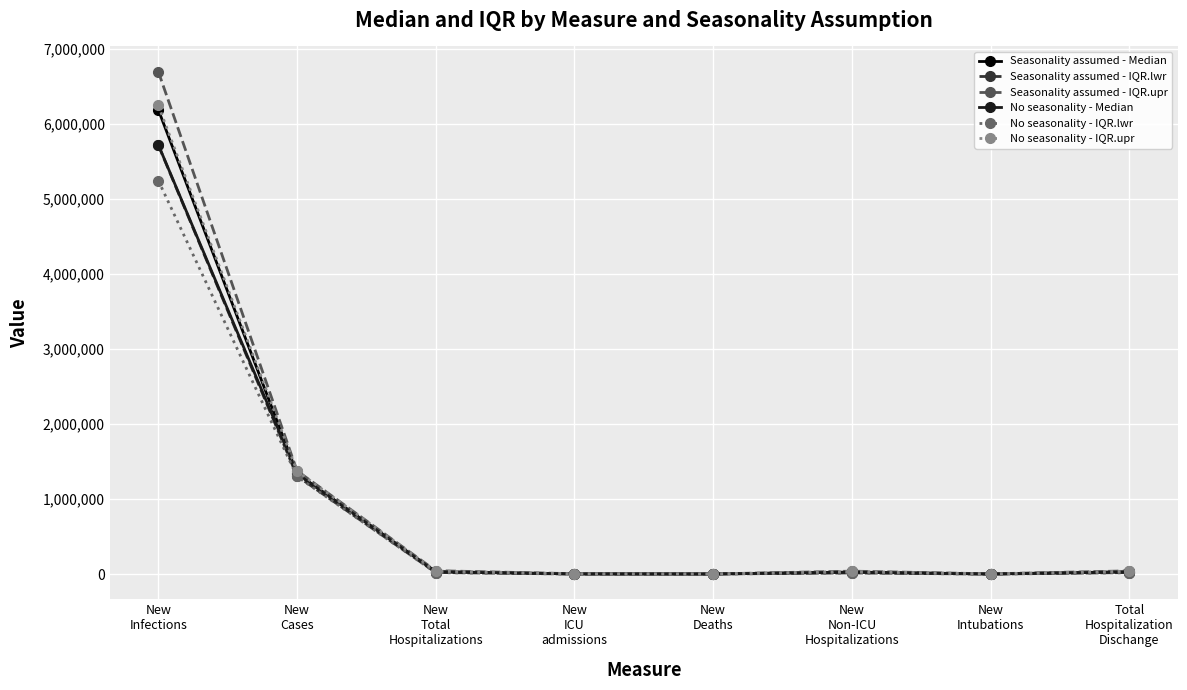

The No seasonality - Median series shows 4499 at New
Deaths. True or false?

True